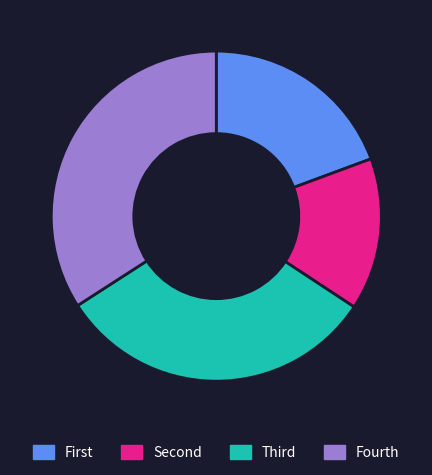

Is it true that Fourth is 42% of the pie?

False